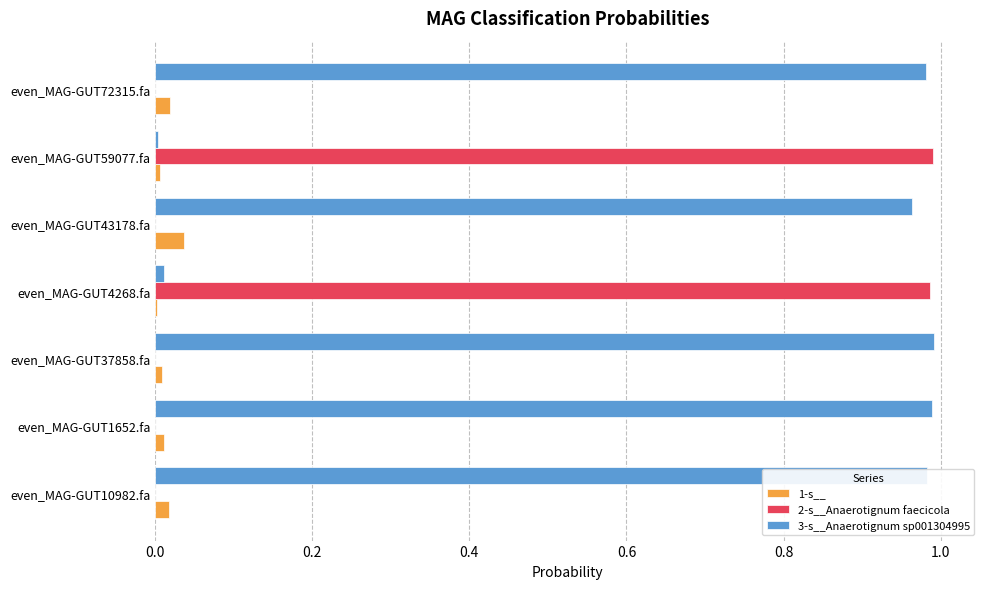

Which series has the largest total across all categories?

3-s__Anaerotignum sp001304995